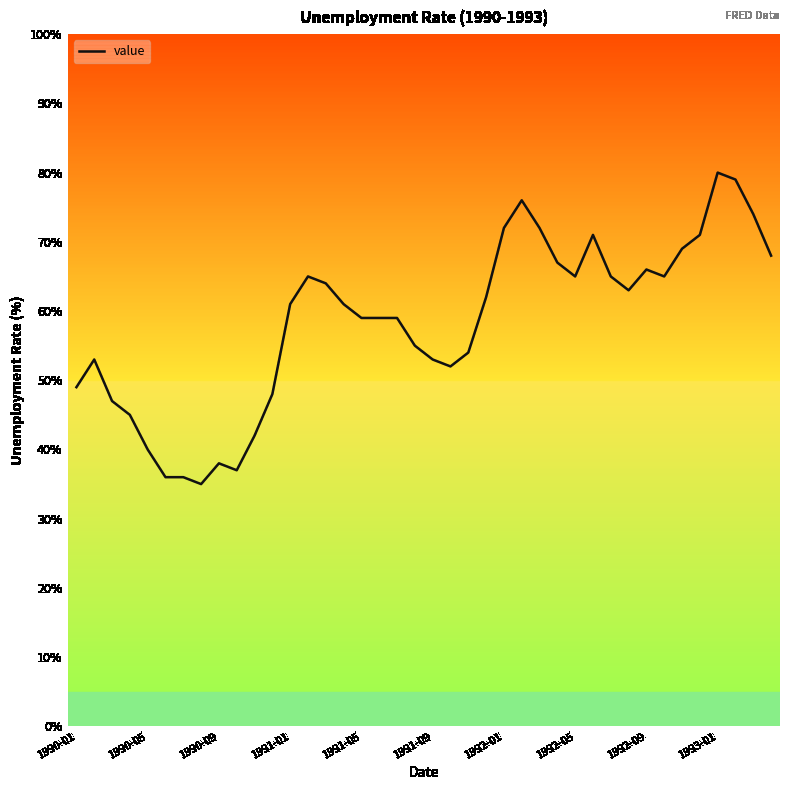

How many interior local peaks (higher than both neighbors) does the data have?

7